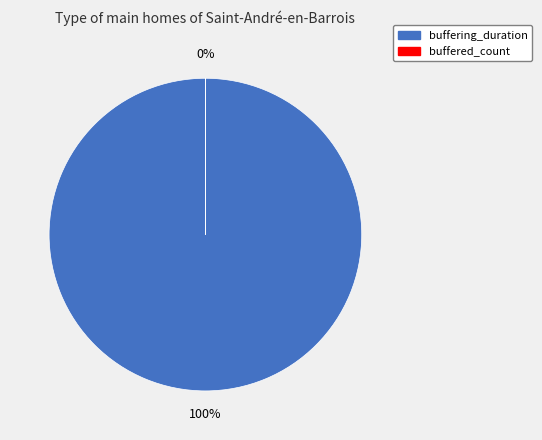

What is the change in value from buffering_duration to buffered_count?

-17249293